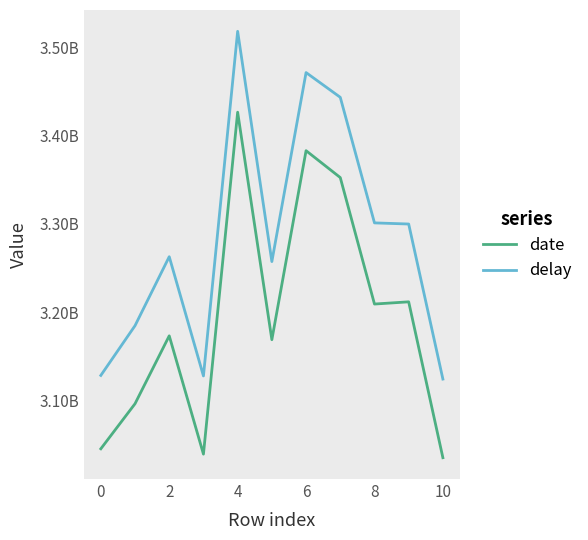

At which category does date reach its first local peak?

2